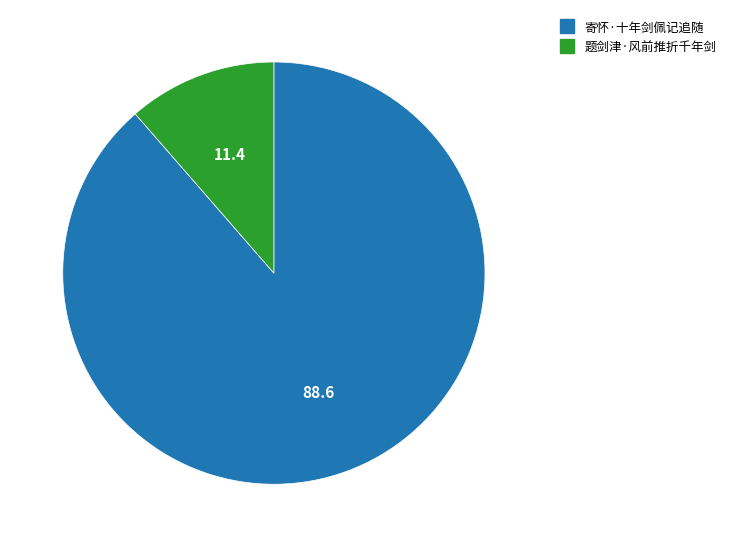

Count the number of slices in the pie.

2